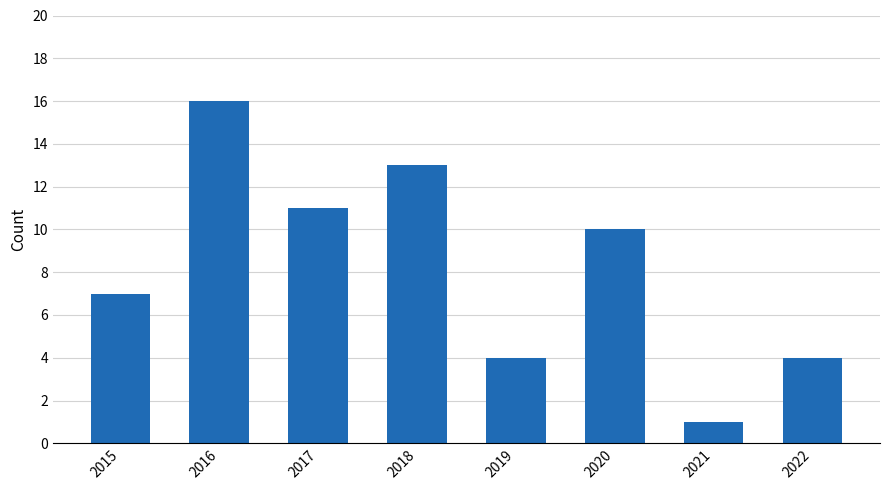

True or false: the data shows 9 at 2016.

False